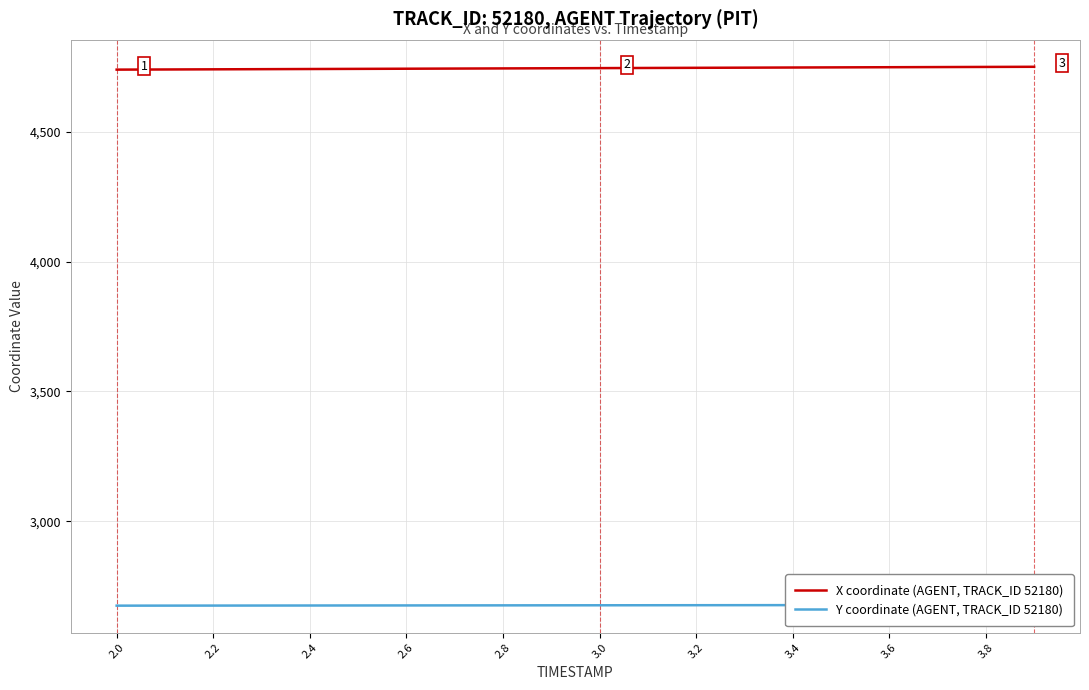

How many data points in X coordinate (AGENT, TRACK_ID 52180) are above 4745?

11